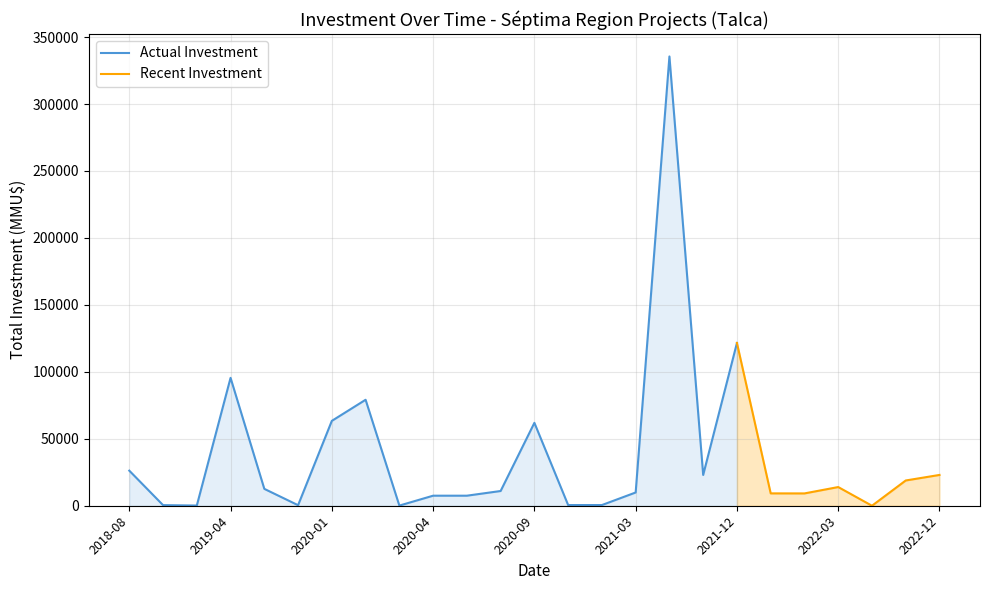

At how many categories does at least one series exceed 207449?

1